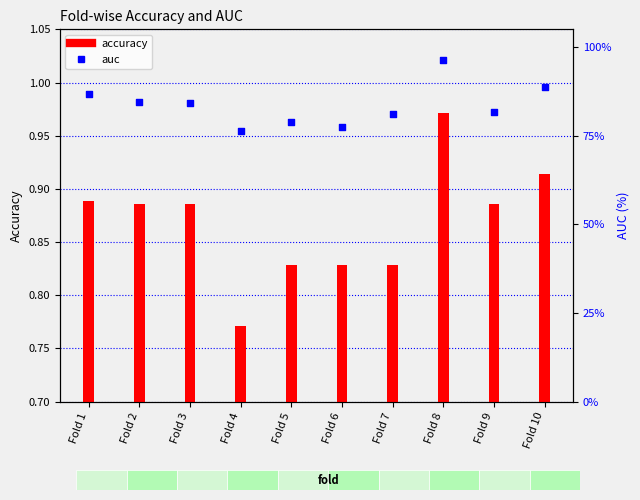

Which series has the largest total across all categories?

auc